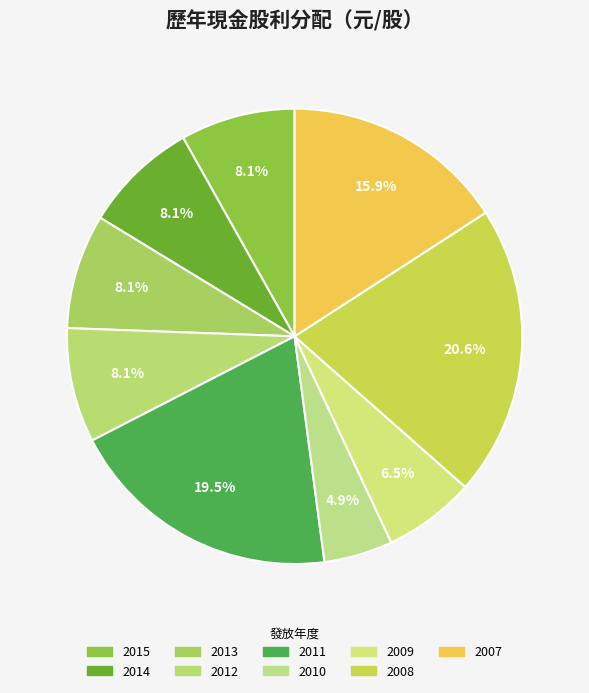

The 2015 slice represents 8% of the pie. True or false?

True